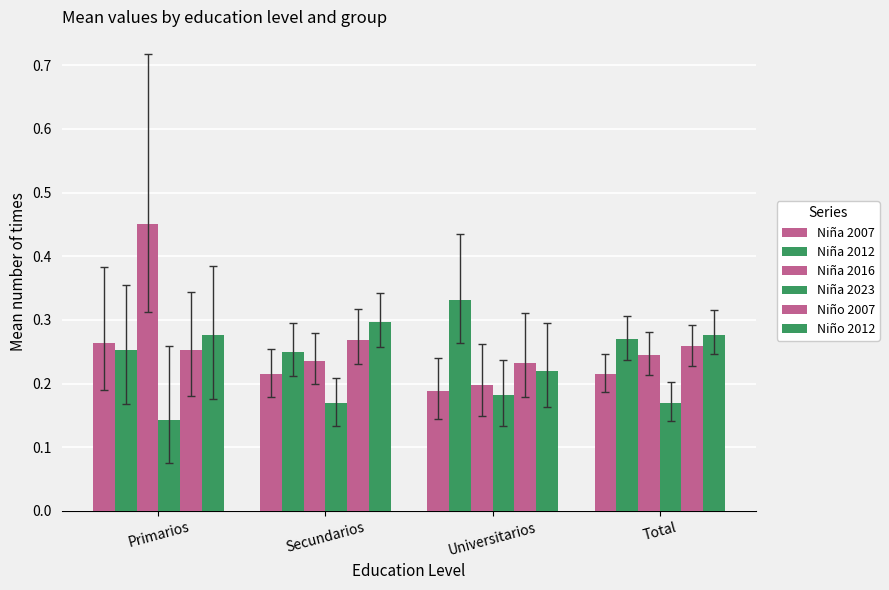

Are the bars horizontal?

No